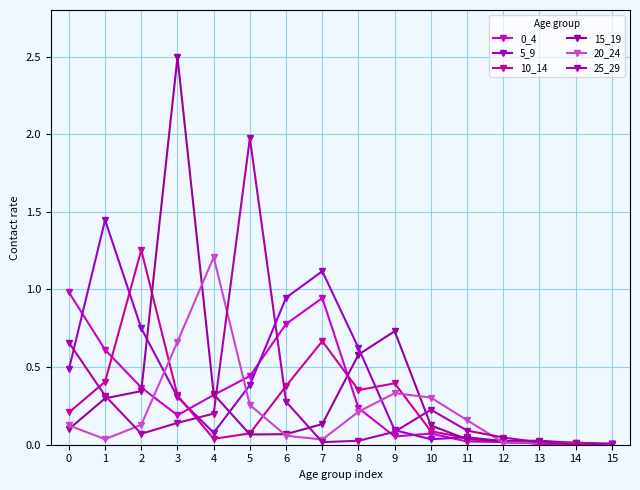

How many series are shown in this chart?

6